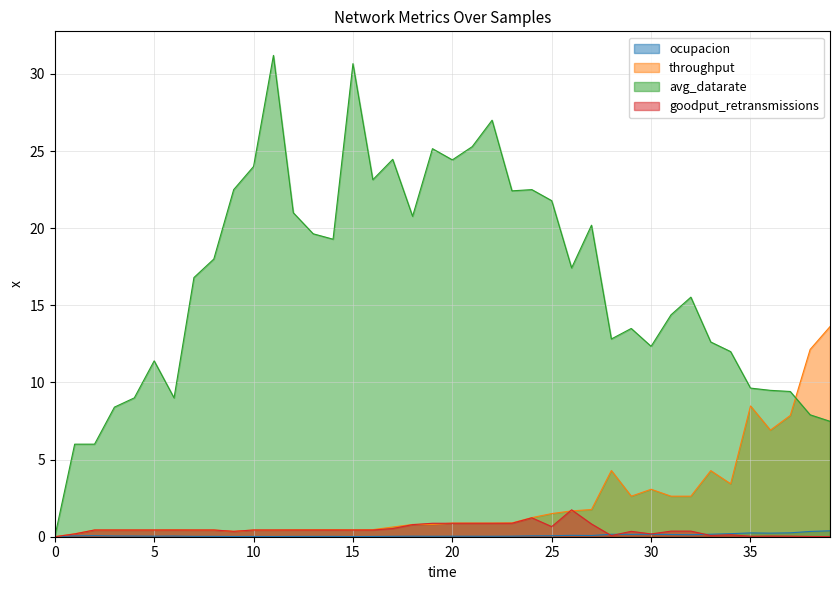

How many series are shown in this chart?

4